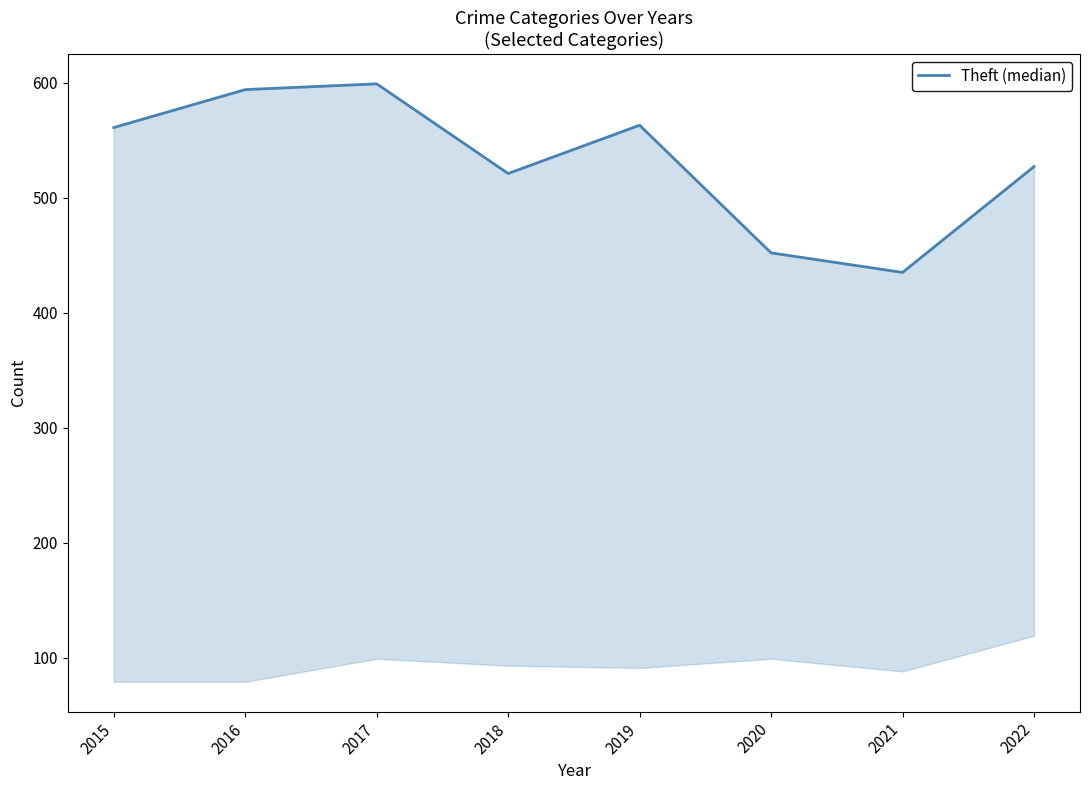

At which category does the chart reach its minimum across all series?

2021